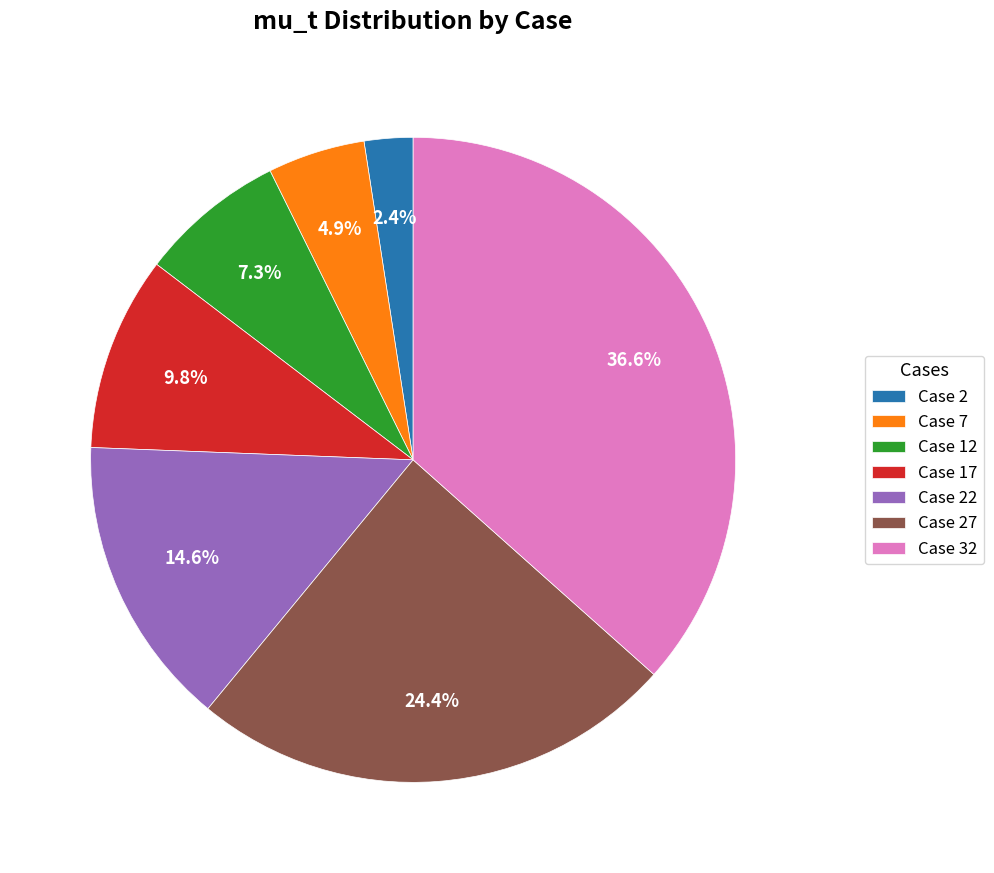

Rank the categories by value from lowest to highest.

Case 2, Case 7, Case 12, Case 17, Case 22, Case 27, Case 32